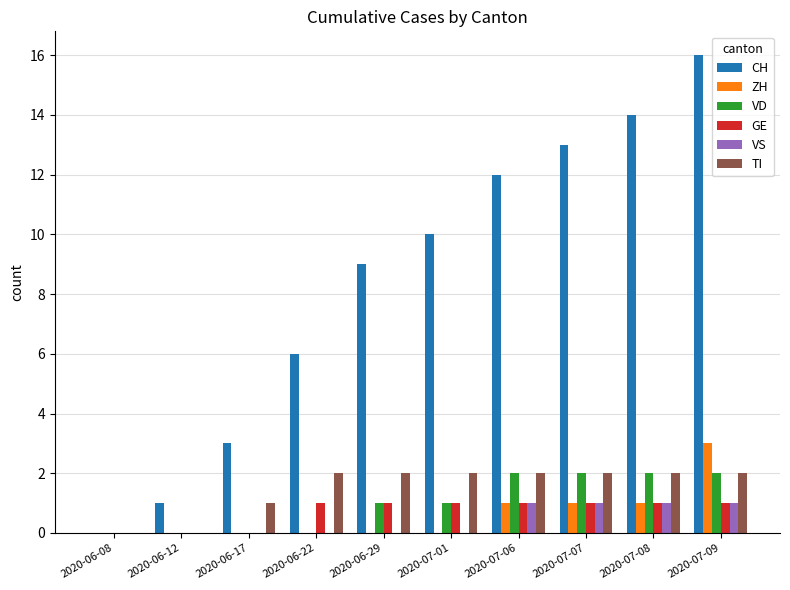

Which series changed the most between 2020-06-08 and 2020-06-17?

CH